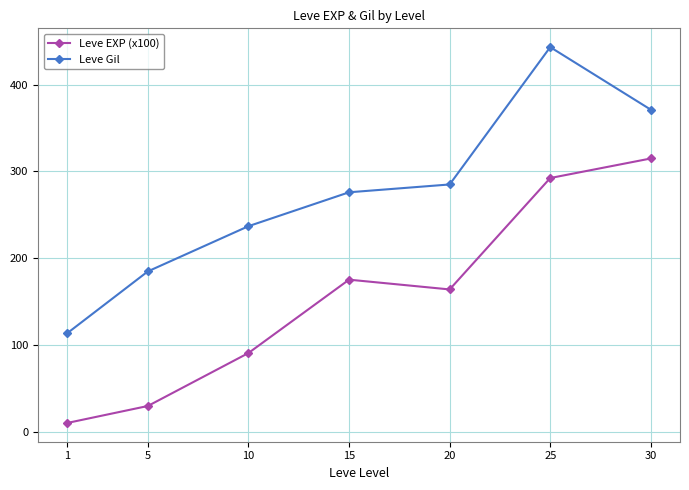

What is the difference between the maximum and minimum values in the Leve Gil series?

329.0